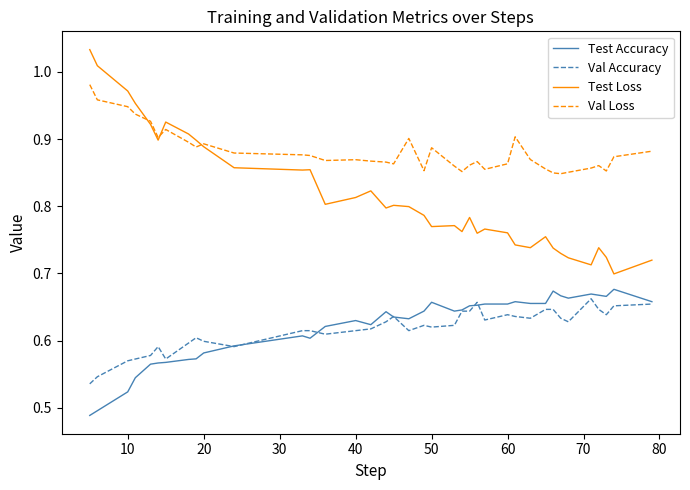

Which series has the largest range (max minus min)?

Test Loss